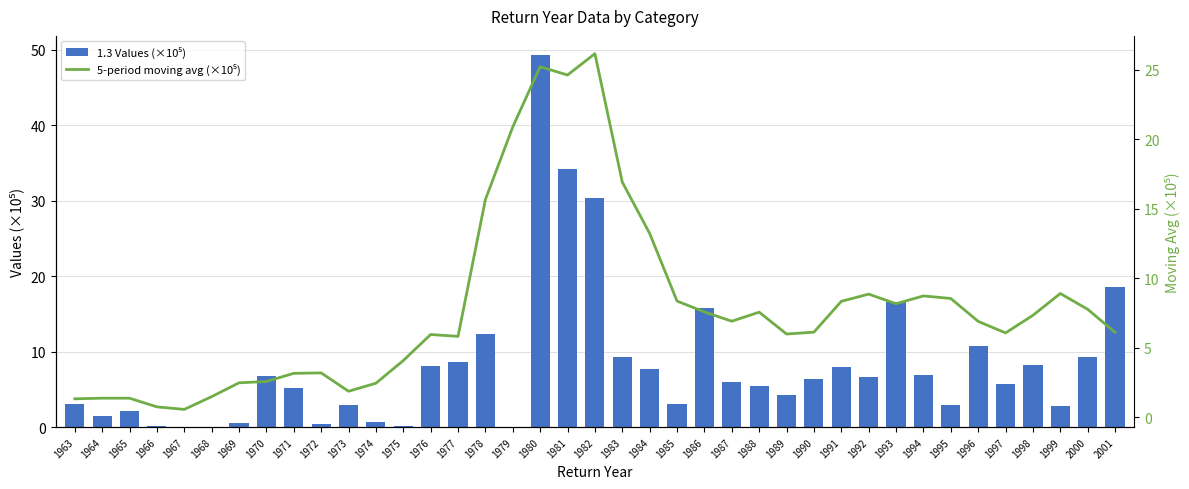

What is the difference between the second highest and minimum values in the 5-period moving avg (×10⁵) series?

24.7